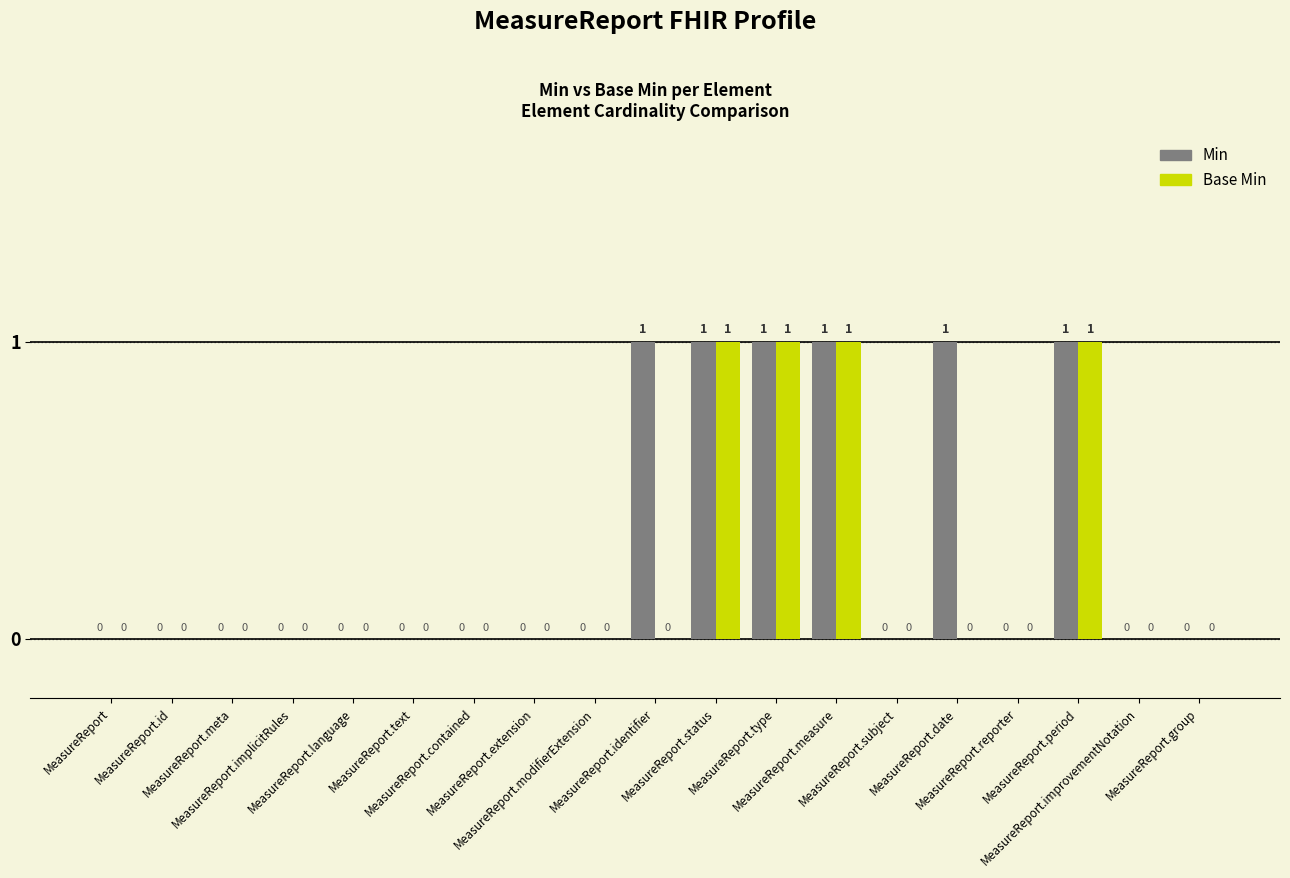

What is the total value across all series at MeasureReport.identifier?

1